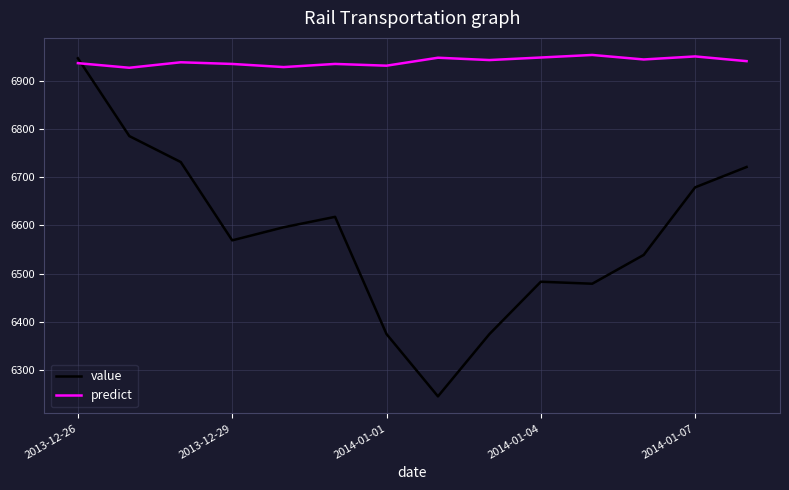

True or false: predict has more than 2 interior local peaks.

True